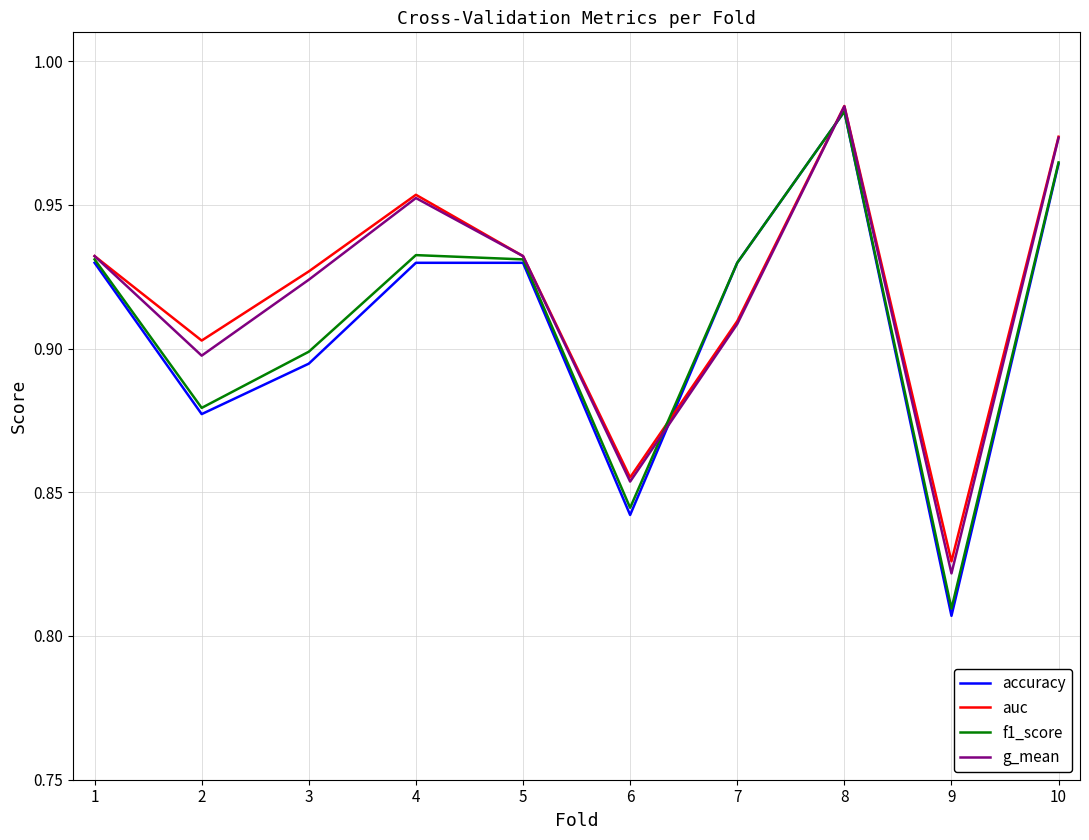

Between 4 and 7, which series saw the biggest shift?

auc